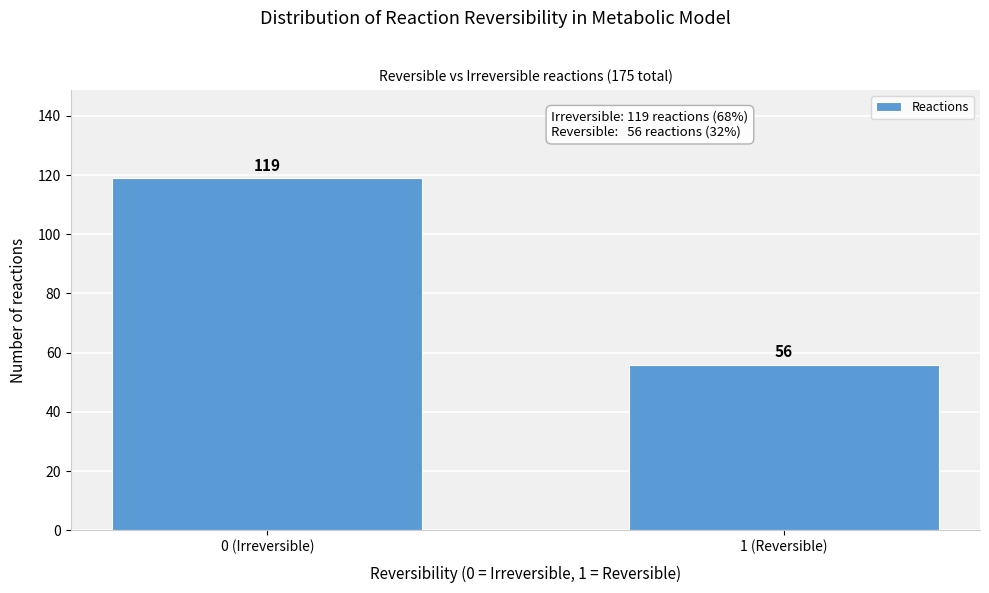

Reading left to right, what are all the values shown in this chart?

0 (Irreversible)=119	1 (Reversible)=56